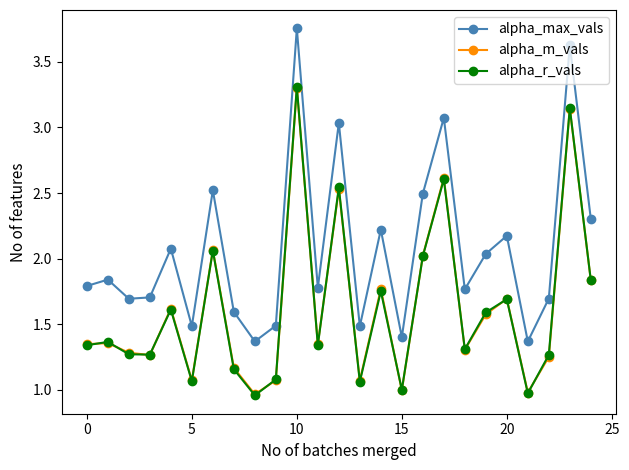

Which series has the widest spread of values?

alpha_max_vals